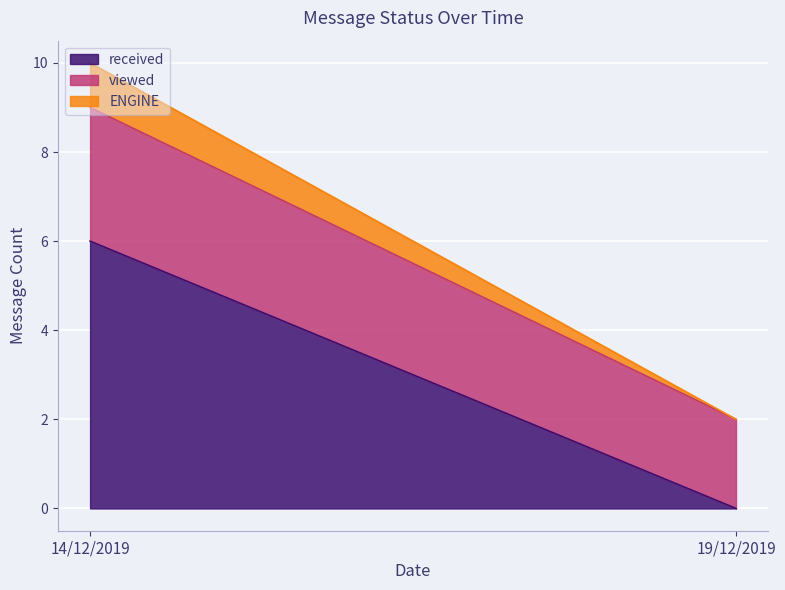

At how many categories does at least one series exceed 2?

1